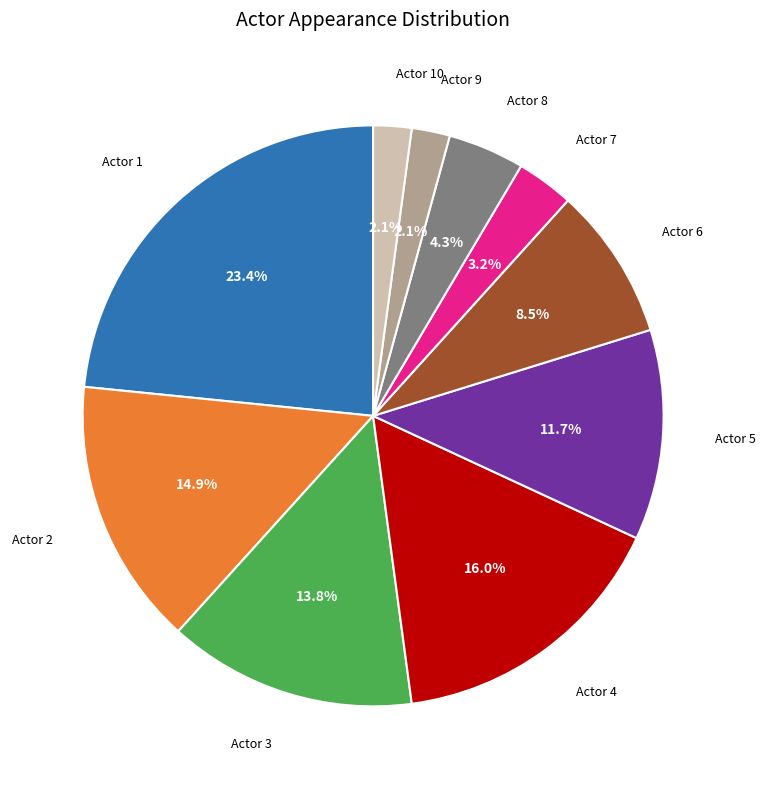

Which slice is the largest?

Actor 1